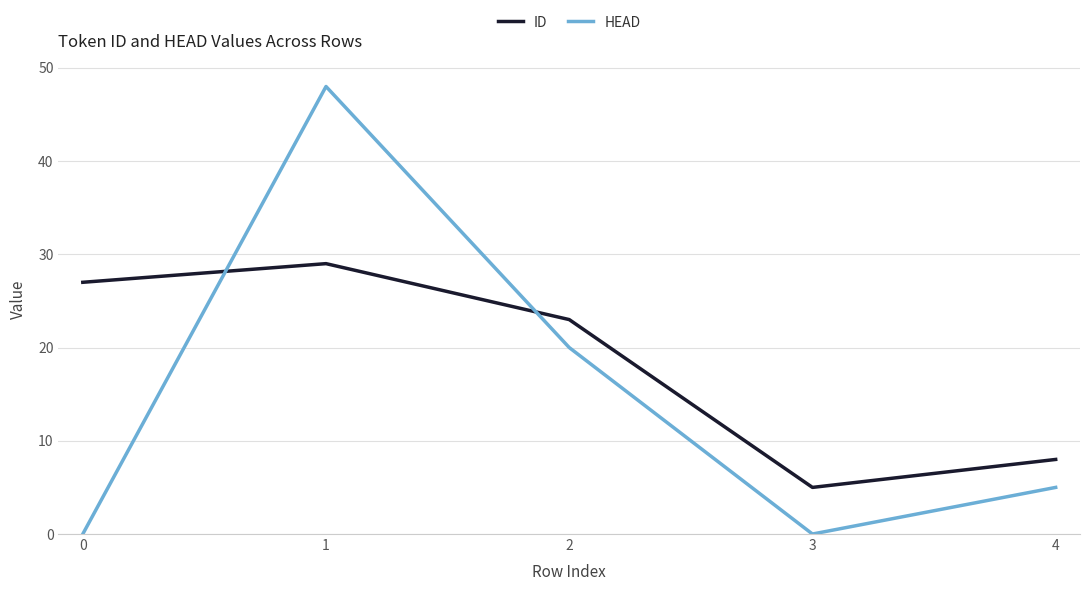

Does the chart have visible grid lines?

Yes